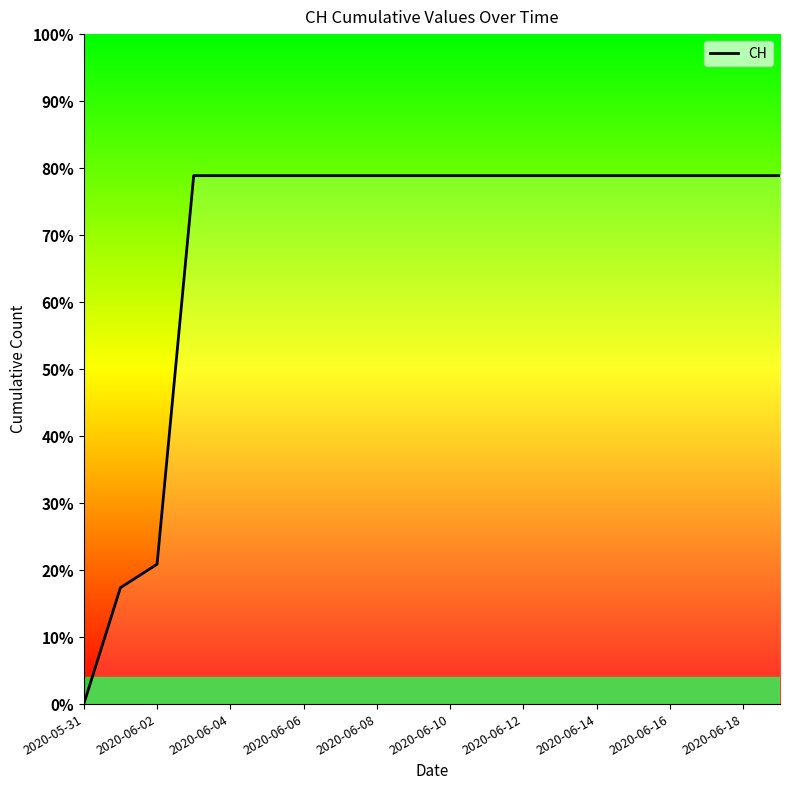

How many distinct data groups are displayed?

1